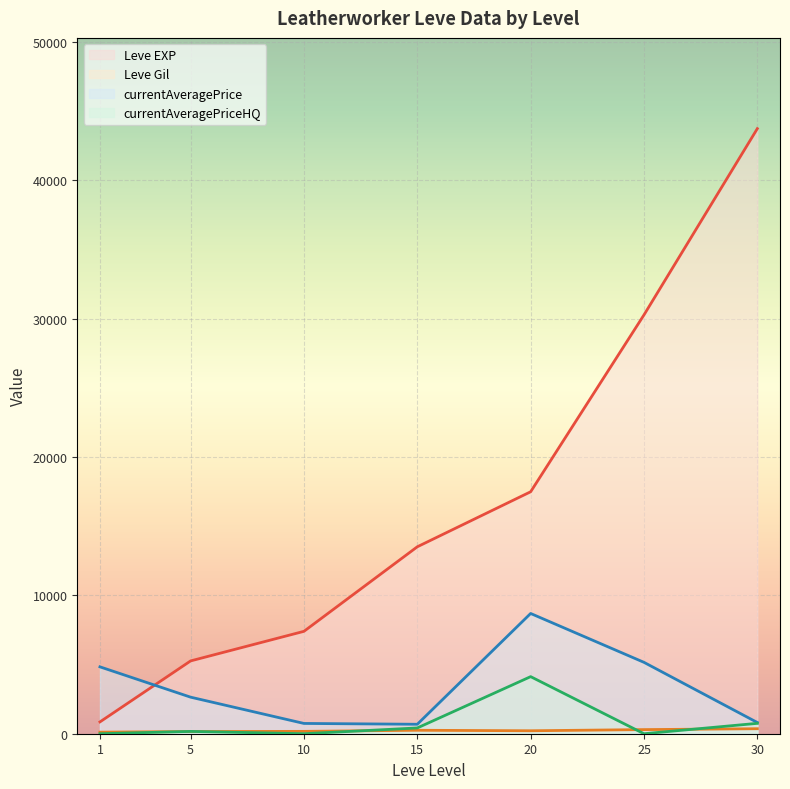

List the labels in order of Leve EXP value, largest first.

30, 25, 20, 15, 10, 5, 1